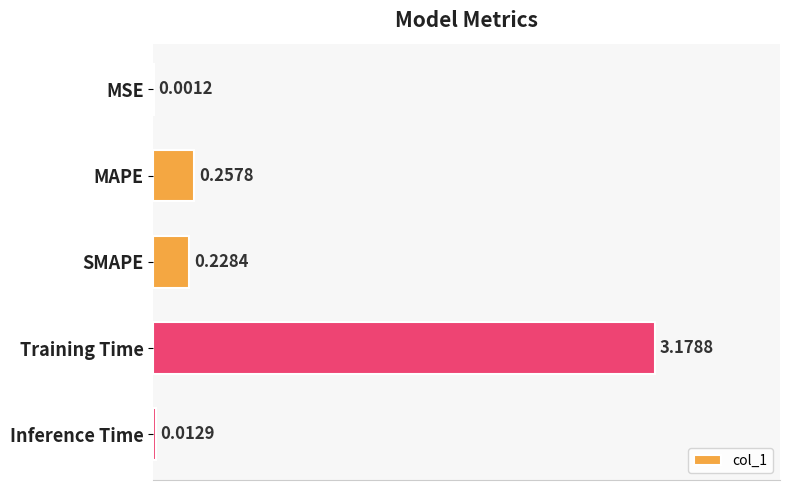

At which label is the value closest to 1?

MAPE